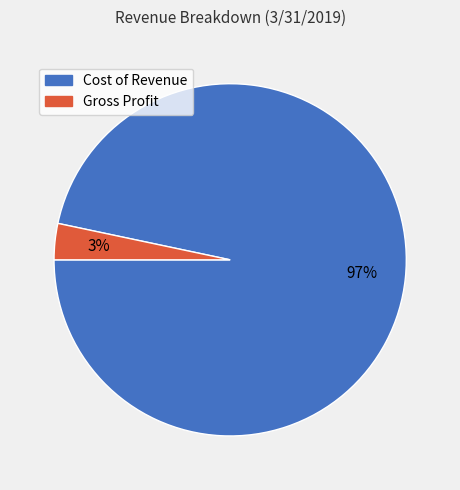

True or false: Cost of Revenue accounts for 83% of the total.

False